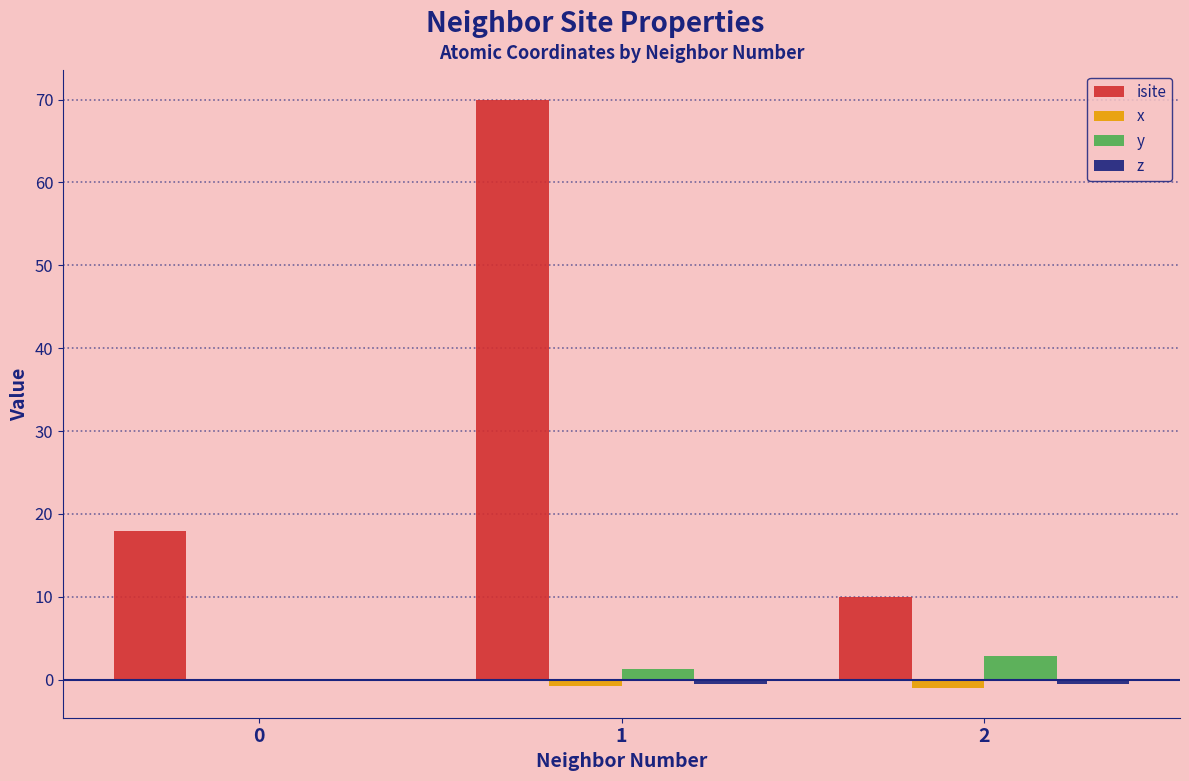

True or false: isite has a value of 28.7 at 0.

False